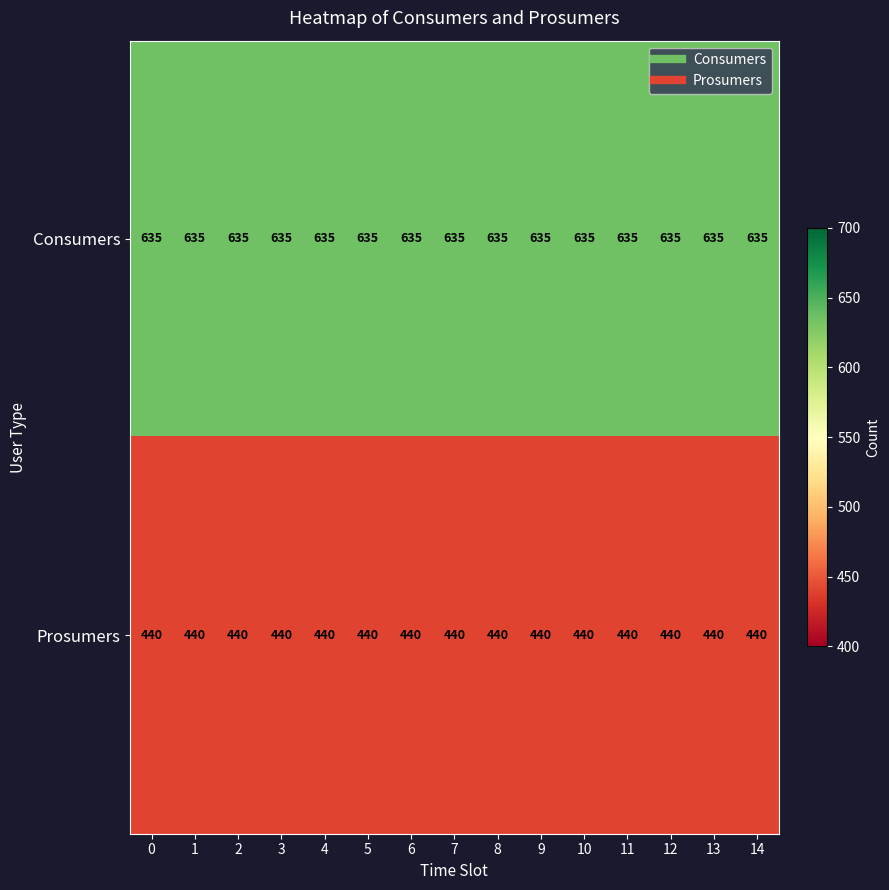

What is the average value of the Prosumers series?

440